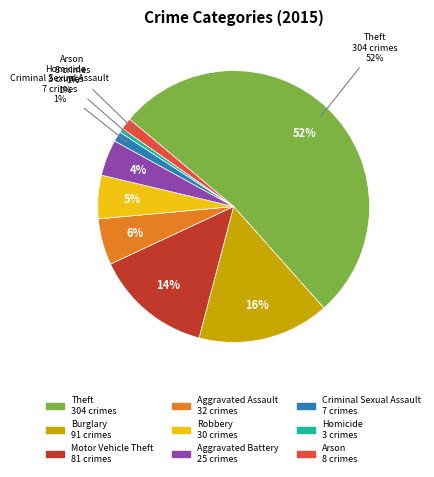

What percentage is the Aggravated Assault slice, to the nearest percent?

6%